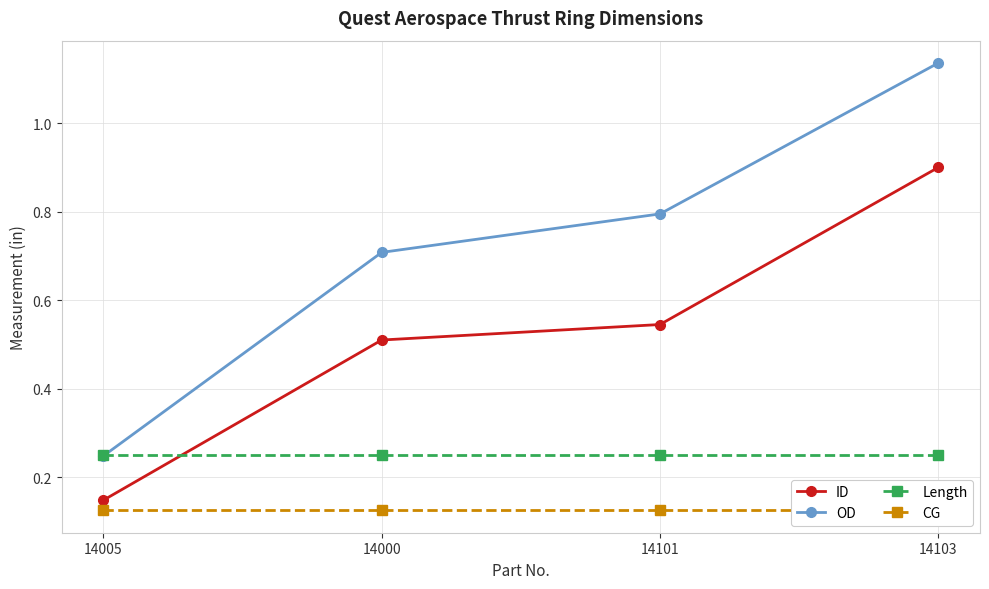

True or false: CG and OD cross at least once.

False